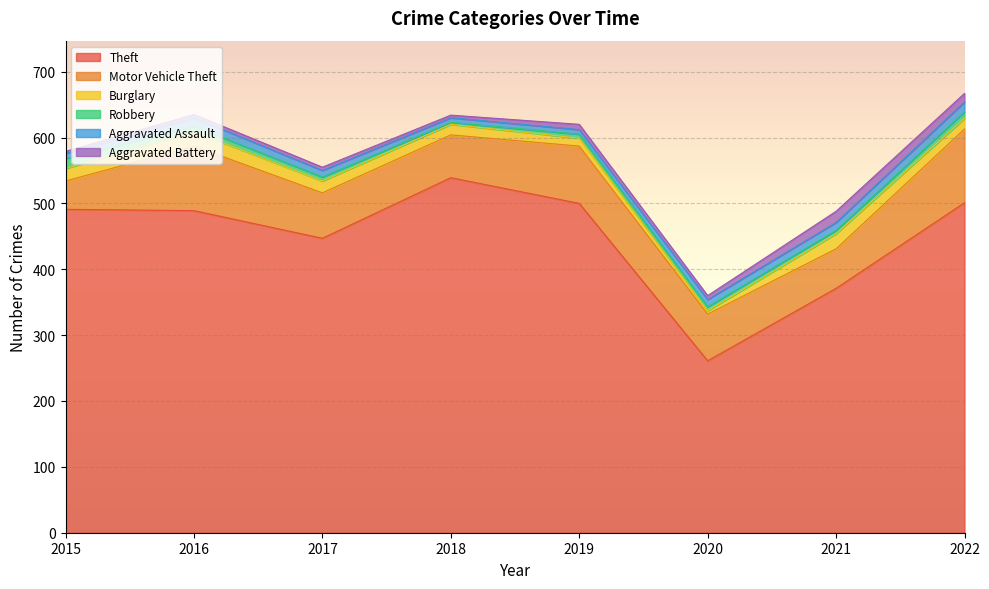

At which category does Theft reach its first local valley?

2017